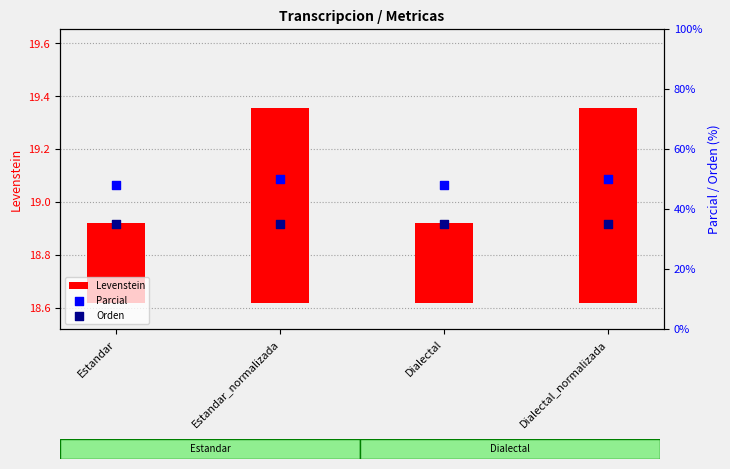

Is the value of Parcial at Dialectal greater than the value of Orden at Estandar?

Yes